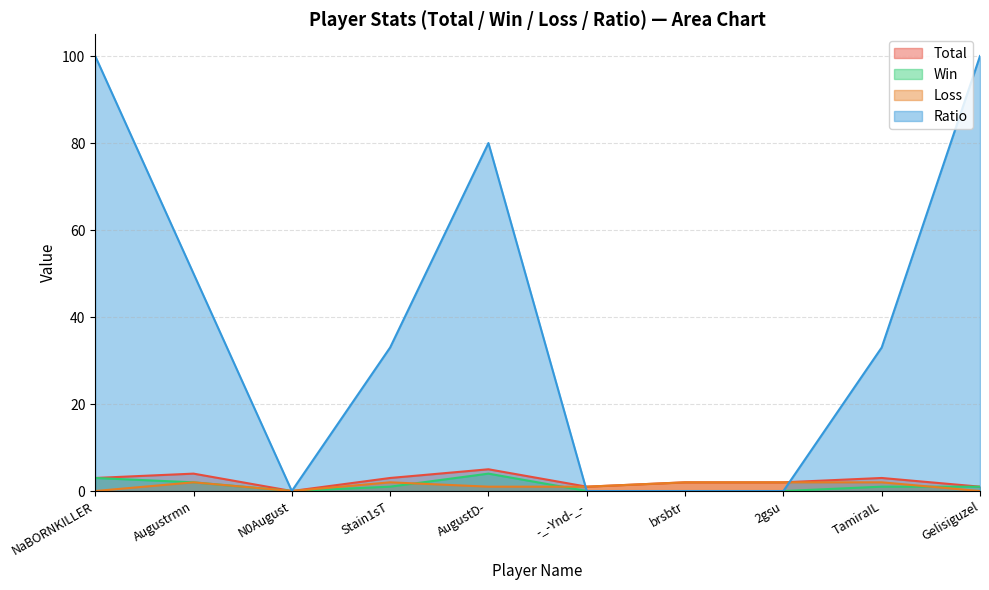

How many lines are shown in the chart?

4